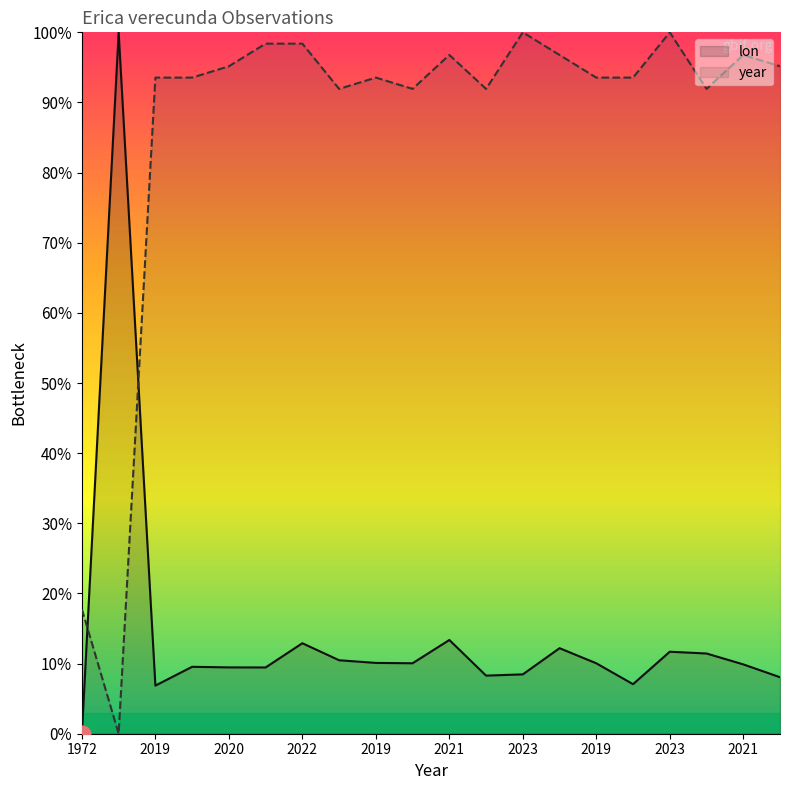

How many lines are shown in the chart?

2